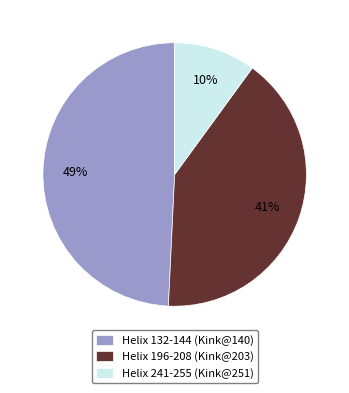

Combined, do Helix 132-144 (Kink@140) and Helix 196-208 (Kink@203) account for over 50%?

Yes